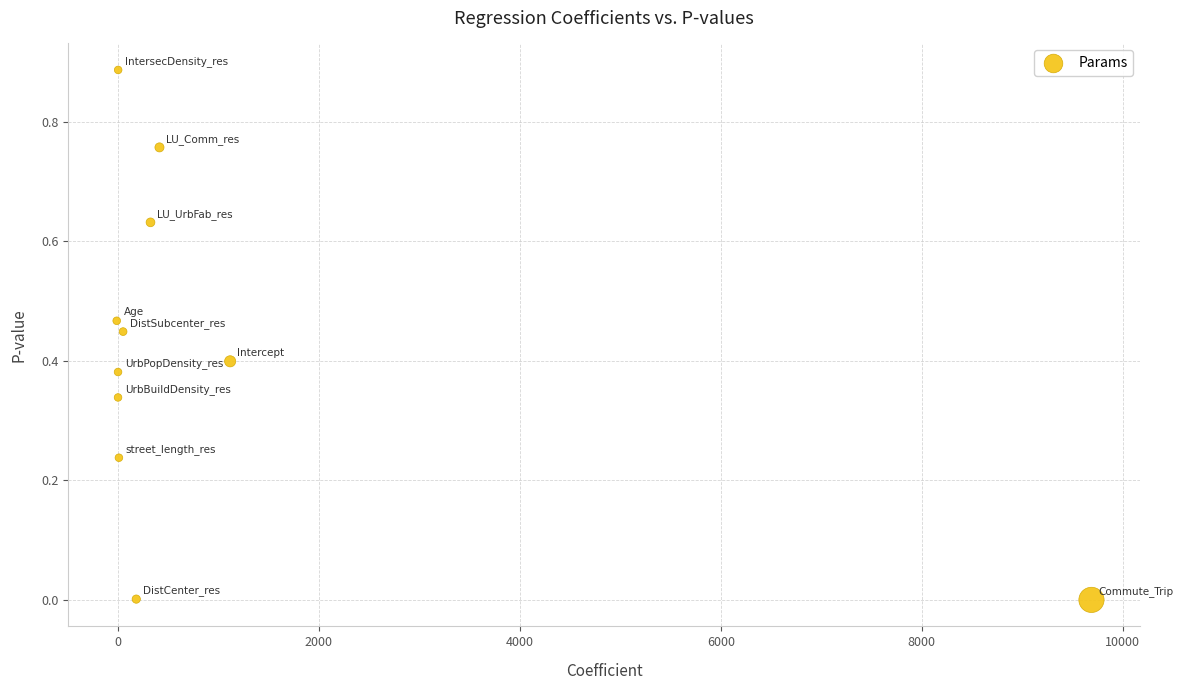

What is the average X value?

1069.9